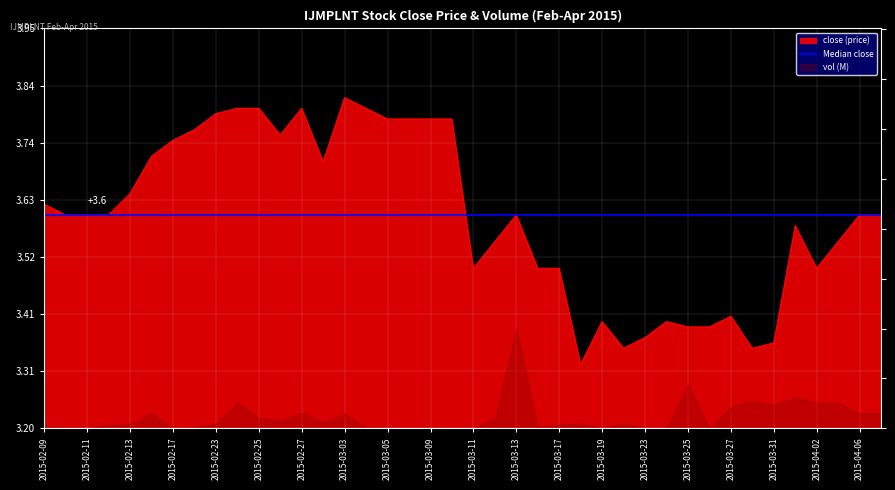

The value at 2015-03-25 is 3.4. True or false?

True